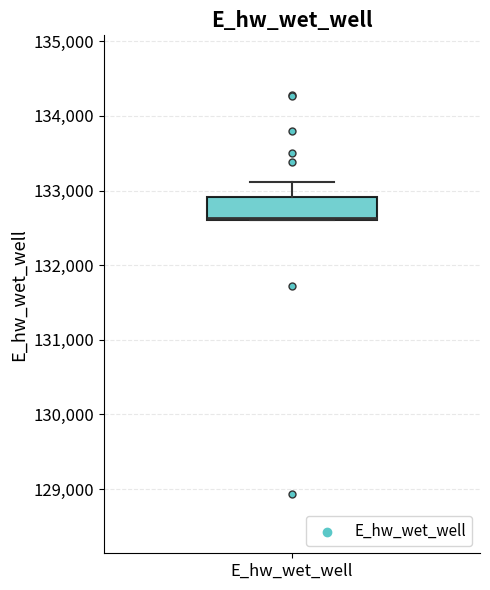

Transcribe this box plot: give where the median line is, the range the box spans, and where the two whiskers end, as read against the y-axis. The values are not printed on the chart, so give them approximately, as read against the axis.

median 132600 (drawn on the box's lower edge), box 132600 to 132900, whiskers 132600 to 133100